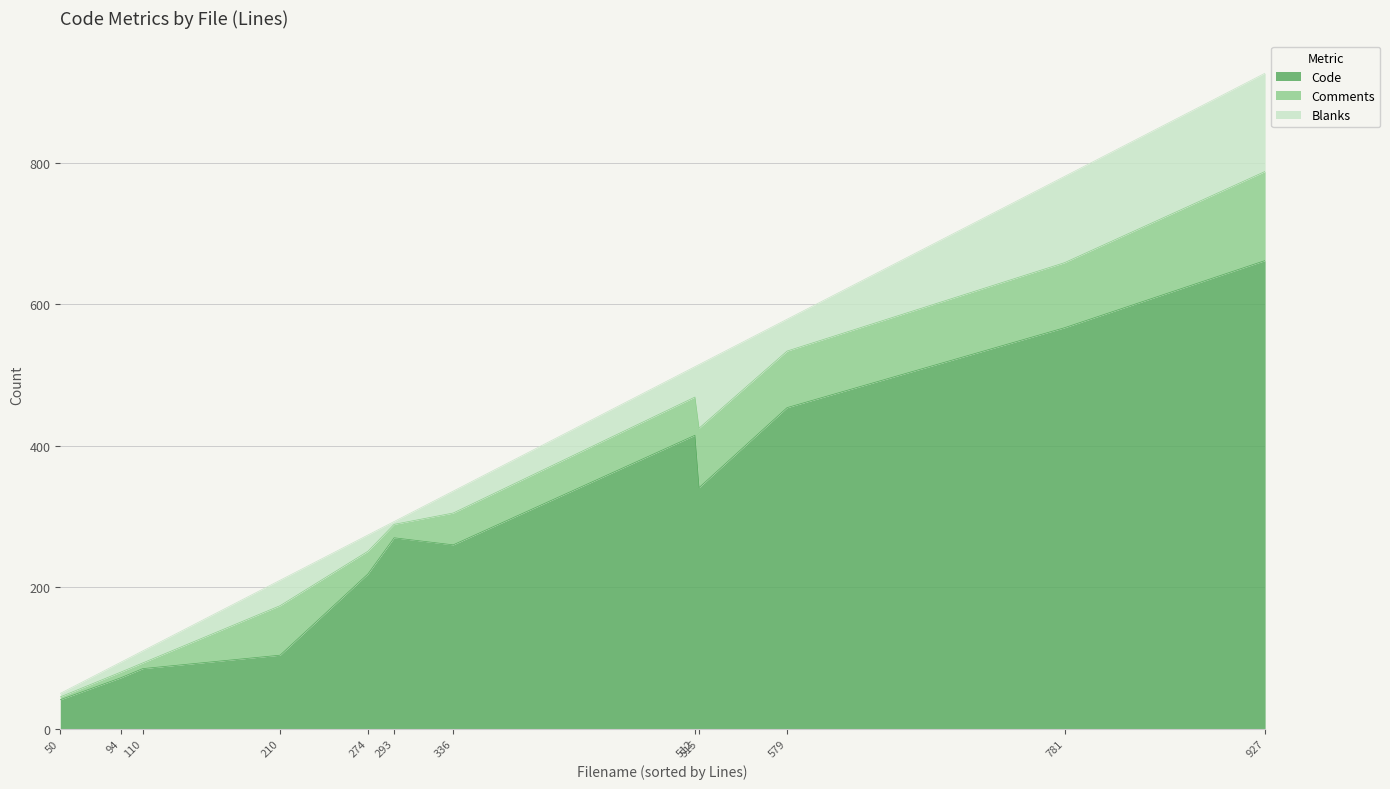

The value of Comments at time.php is 54. True or false?

True